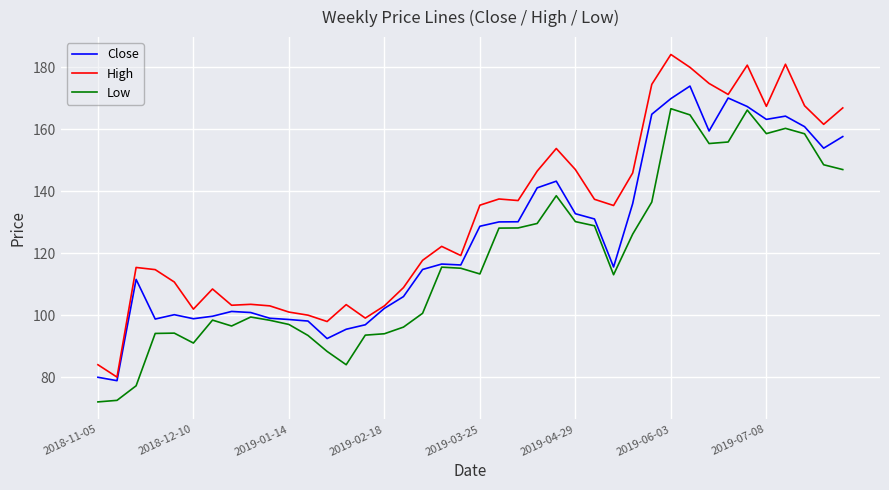

Which series has the largest range (max minus min)?

High